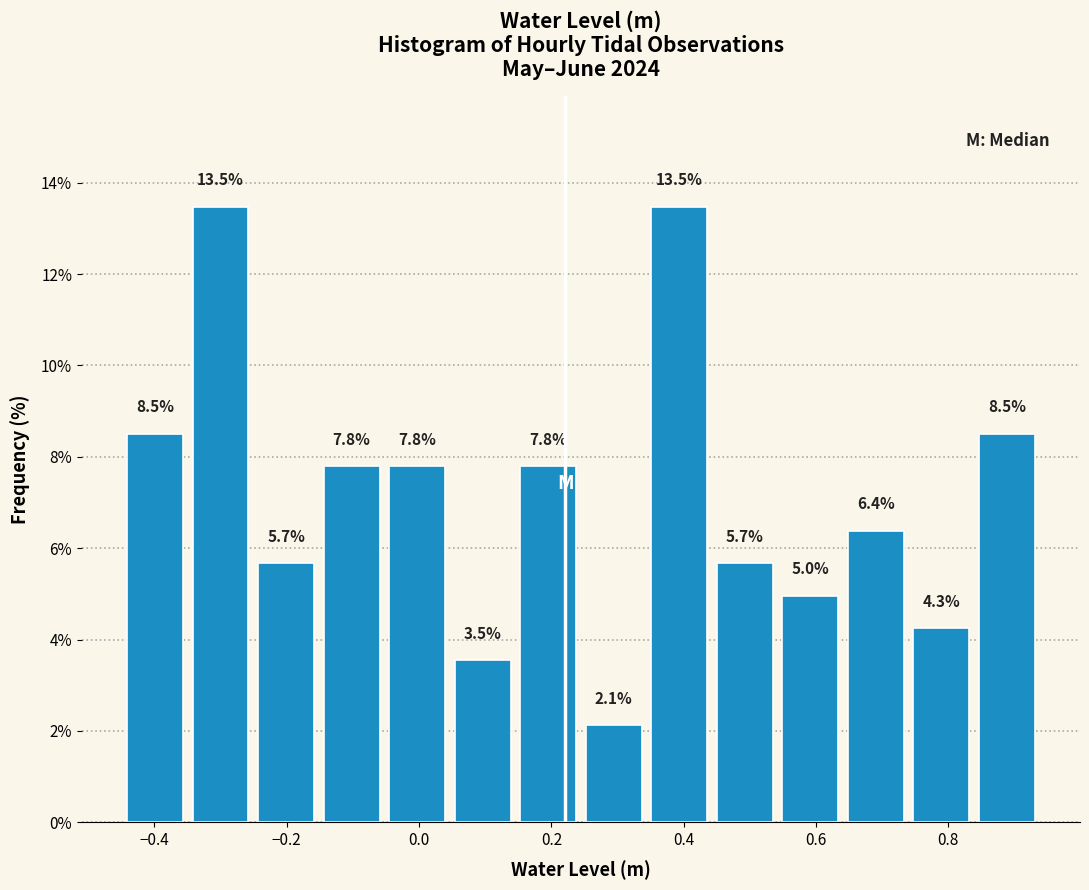

How tall is the bar that spans 0.84 to 0.94 on the x-axis? The bar edges are not printed on the chart, so give them approximately, as read against the axis.

8.5